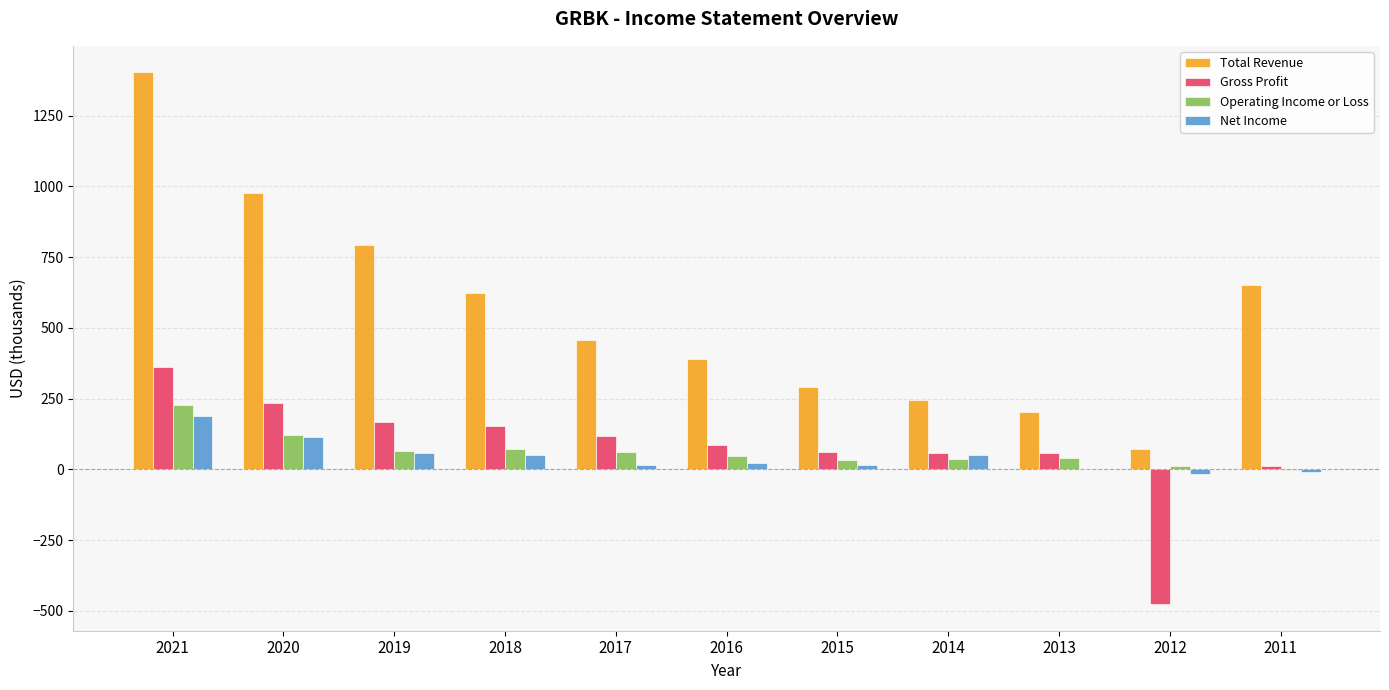

Which series has the largest total across all categories?

Total Revenue